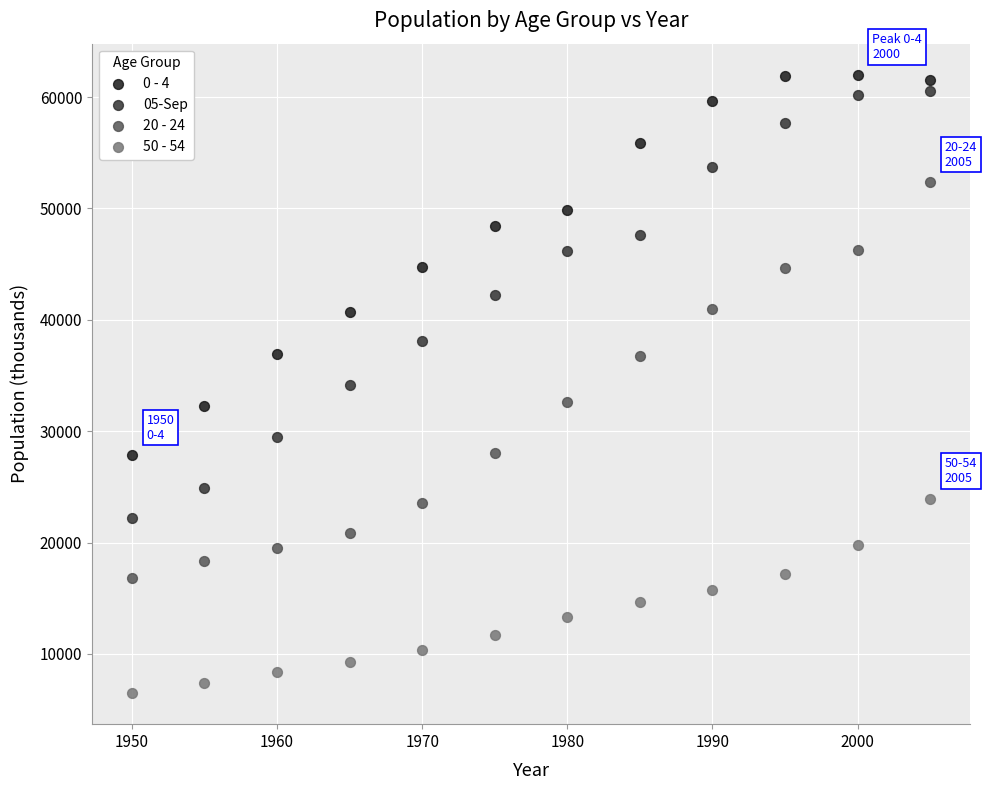

What are all the series names shown in the legend?

0 - 4, 05-Sep, 20 - 24, 50 - 54